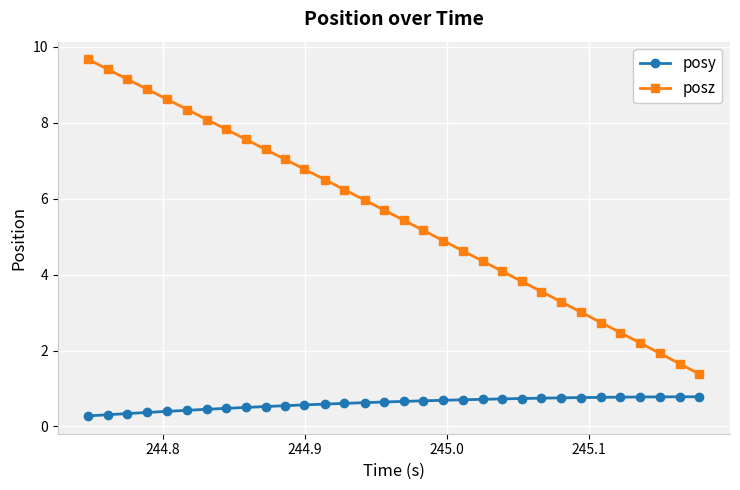

Does the chart display data point markers on the line(s)?

Yes